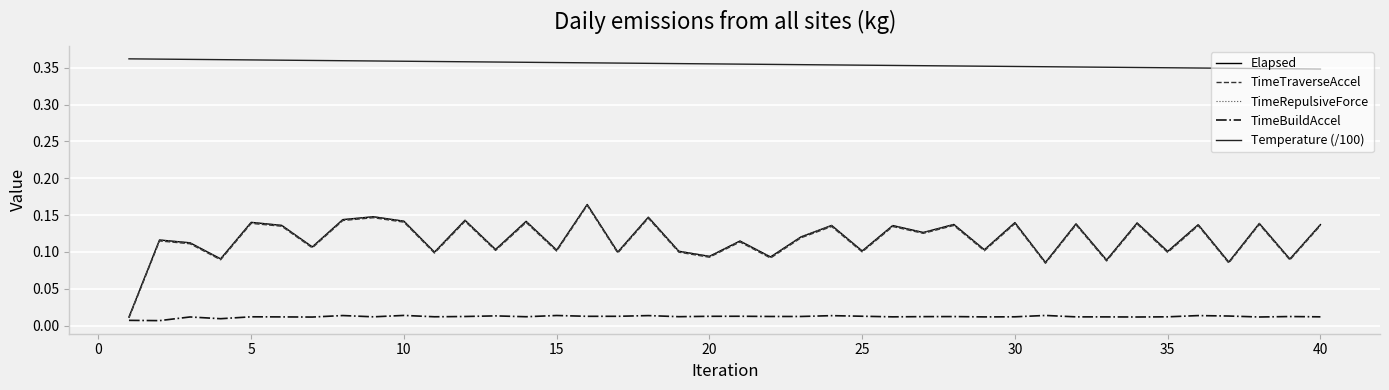

Which series has the largest total across all categories?

Temperature (/100)